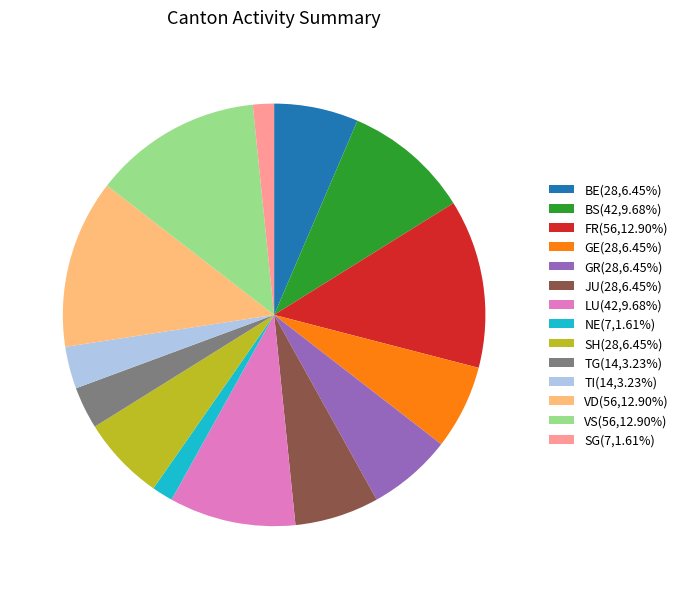

Approximately how many times larger is the value at FR(56,12.90%) compared to SH(28,6.45%)?

2.0